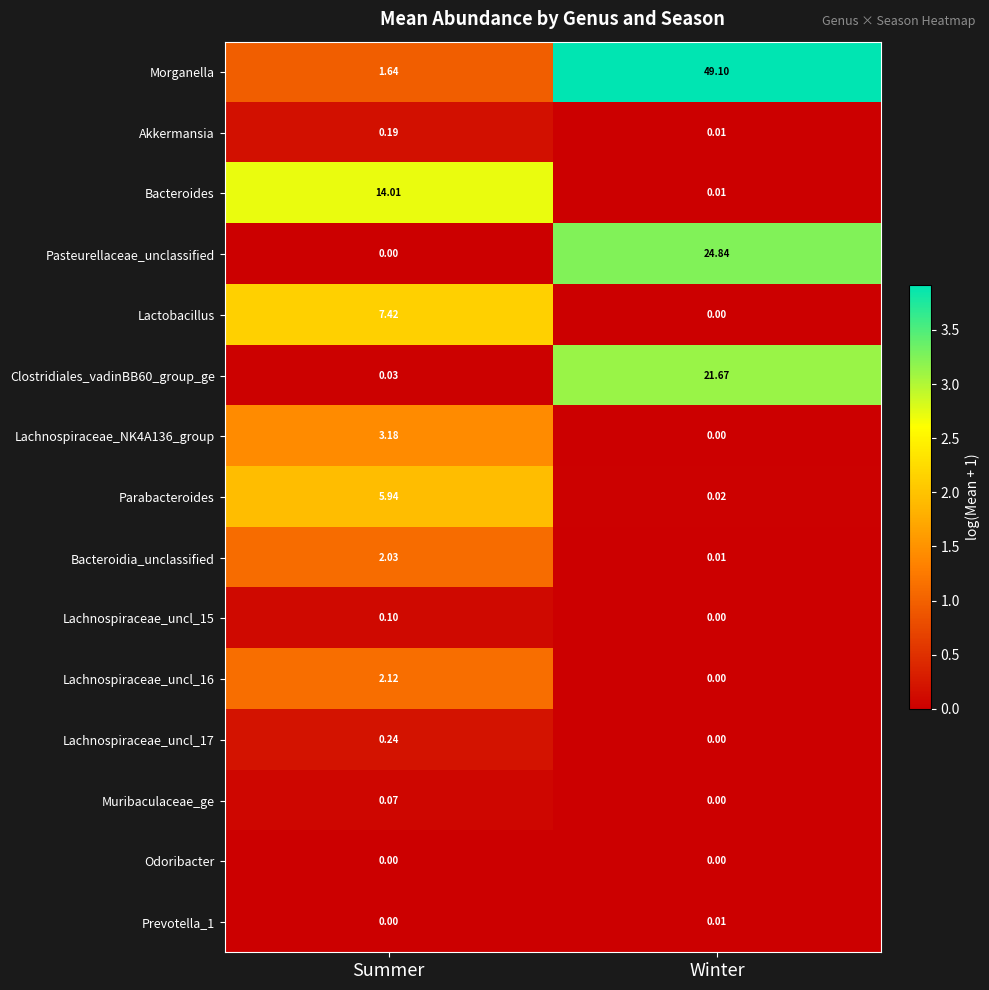

List the labels in order of Prevotella_1 value, smallest first.

Summer, Winter